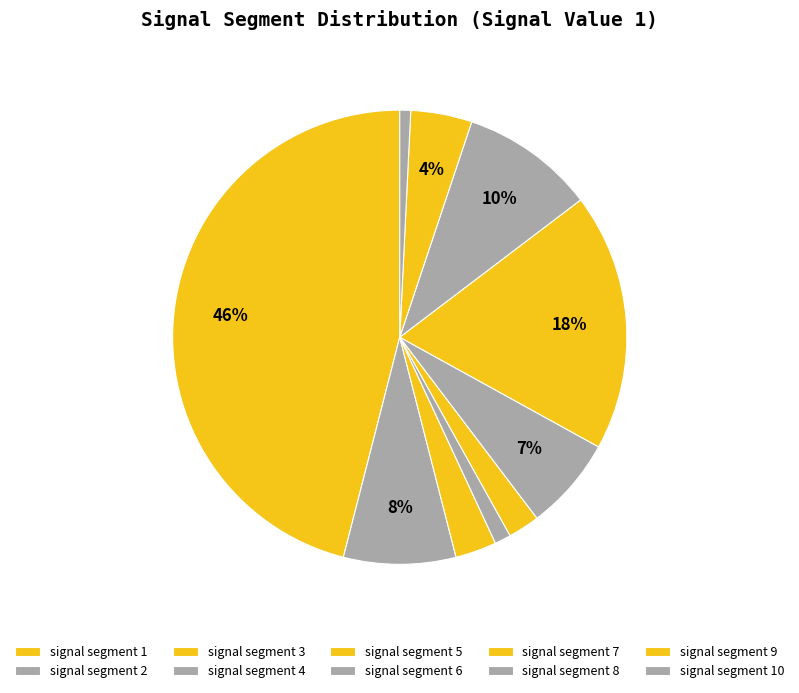

Between signal segment 8 and signal segment 1, which is larger?

signal segment 1